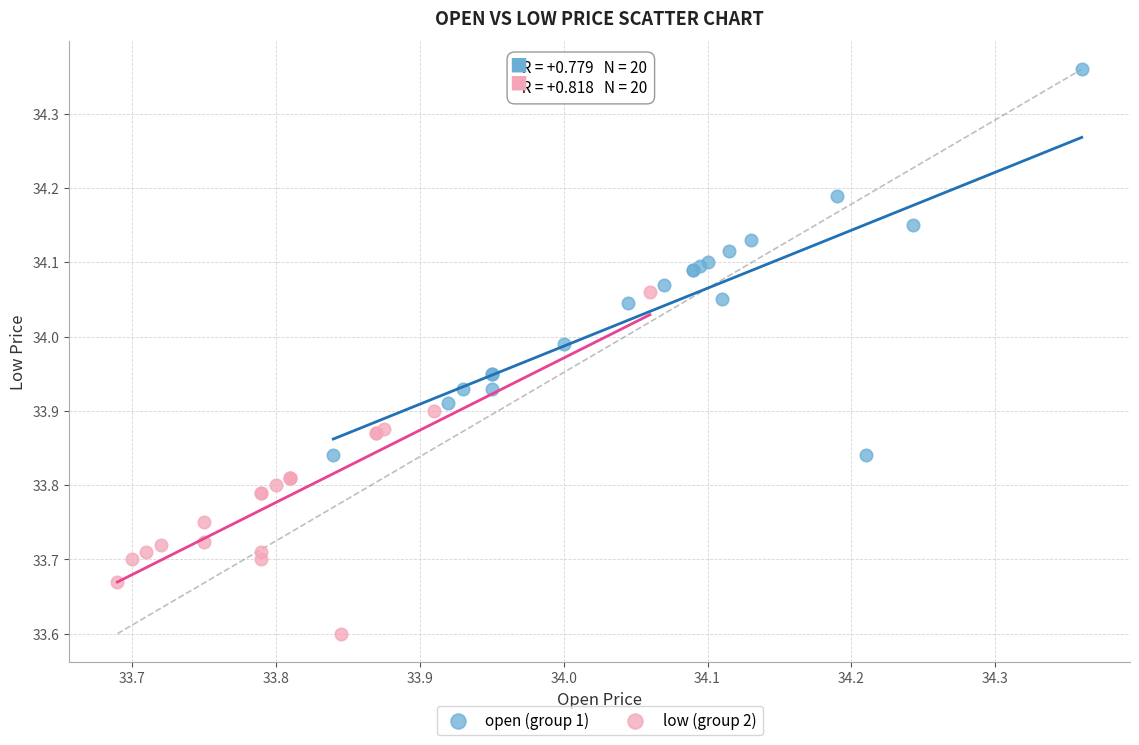

Which series reaches the maximum Y coordinate?

open (group 1)